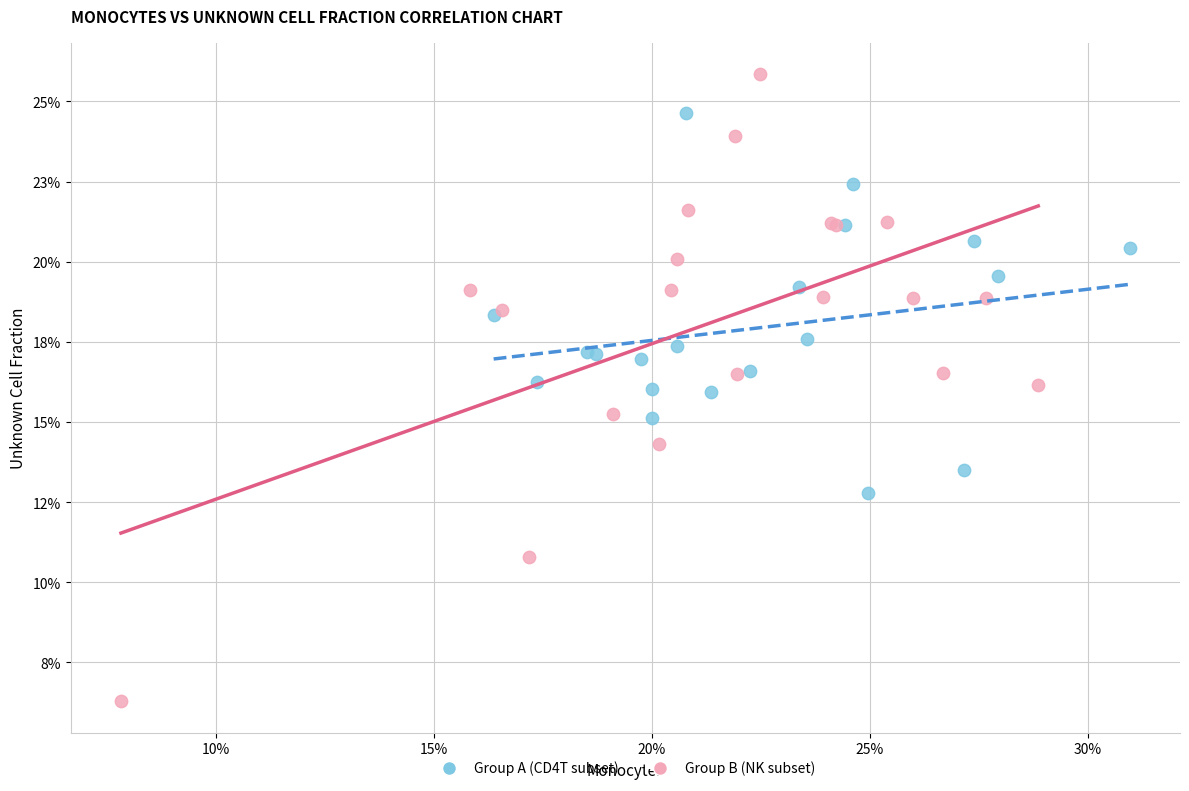

Which series contains the lowest Y value?

Group B (NK subset)